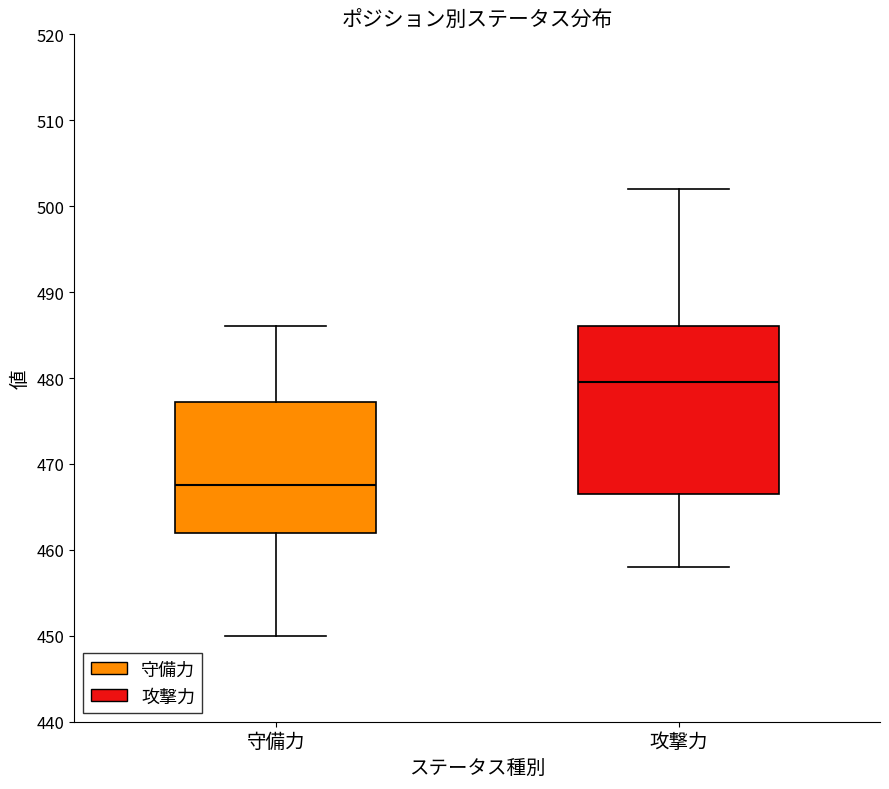

Reading left to right, transcribe this box plot: for each box, give where its median line is, the range the box spans, and where its two whiskers end, as read against the y-axis. The values are not printed on the chart, so give them approximately, as read against the axis.

守備力: median 468, box 462 to 477, whiskers 450 to 486
攻撃力: median 480, box 467 to 486, whiskers 458 to 502